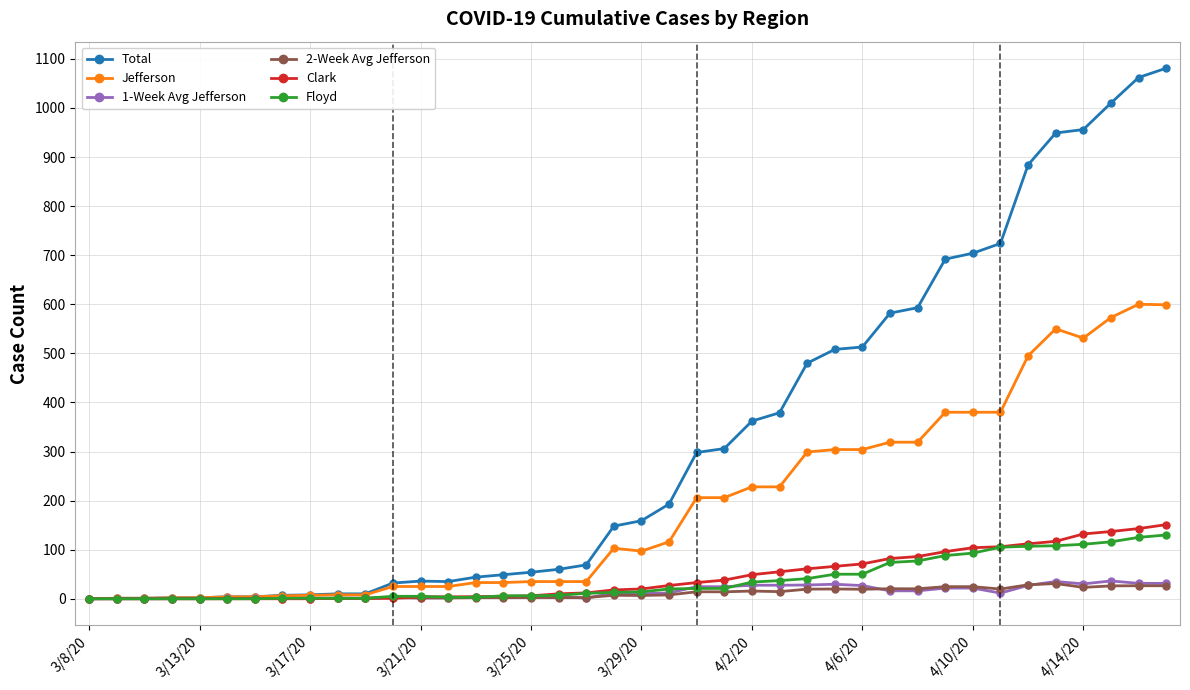

What is the value of the Clark point at the 32nd from the left?

96.0